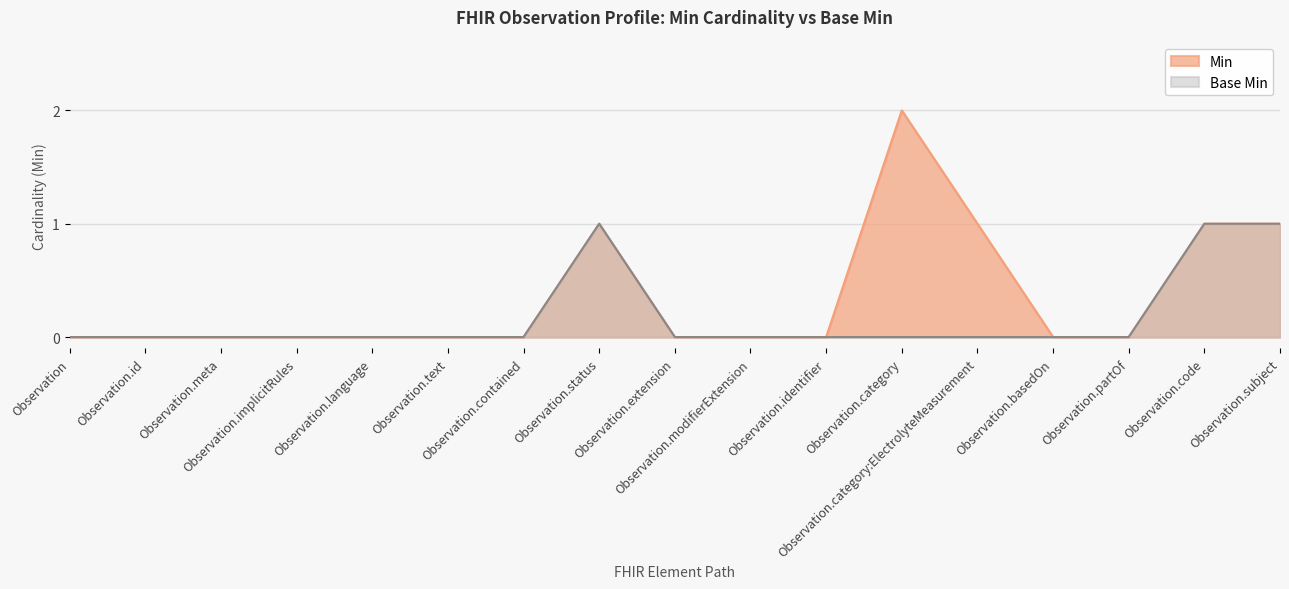

Reading left to right, transcribe all the data shown in this chart.

Min: Observation=0	Observation.id=0	Observation.meta=0	Observation.implicitRules=0	Observation.language=0	Observation.text=0	Observation.contained=0	Observation.status=1	Observation.extension=0	Observation.modifierExtension=0	Observation.identifier=0	Observation.category=2	Observation.category:ElectrolyteMeasurement=1	Observation.basedOn=0	Observation.partOf=0	Observation.code=1	Observation.subject=1
Base Min: Observation=0	Observation.id=0	Observation.meta=0	Observation.implicitRules=0	Observation.language=0	Observation.text=0	Observation.contained=0	Observation.status=1	Observation.extension=0	Observation.modifierExtension=0	Observation.identifier=0	Observation.category=0	Observation.category:ElectrolyteMeasurement=0	Observation.basedOn=0	Observation.partOf=0	Observation.code=1	Observation.subject=1